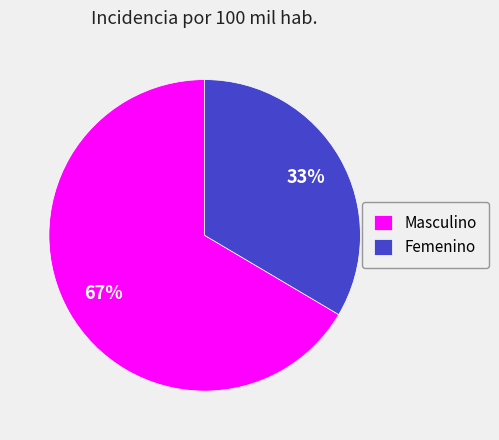

To the nearest percent, what portion does Femenino represent?

33%